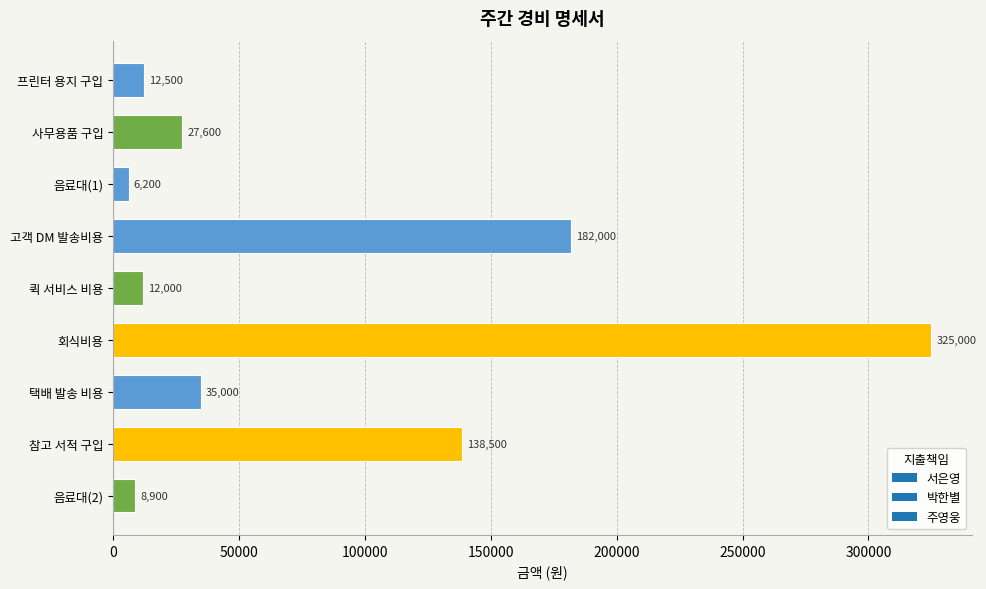

Approximately how many times larger is the value at 퀵 서비스 비용 compared to 음료대(2)?

1.3